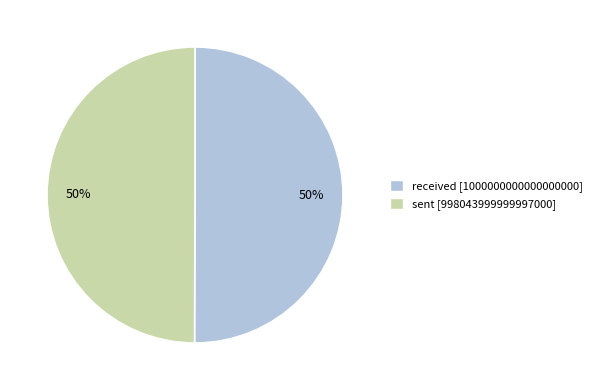

To the nearest percent, what is the average slice percentage?

50%